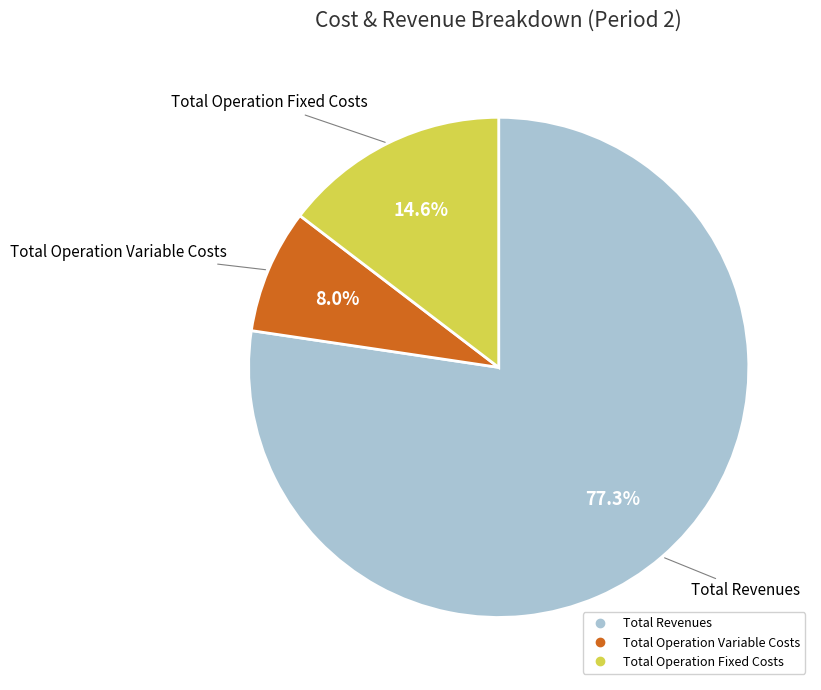

Does any single category account for the majority?

Yes